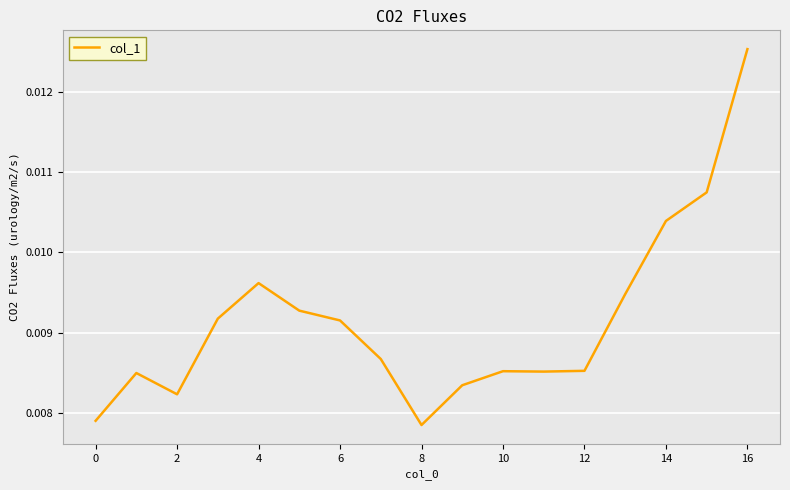

Count the values in the range 0 to 1.

17